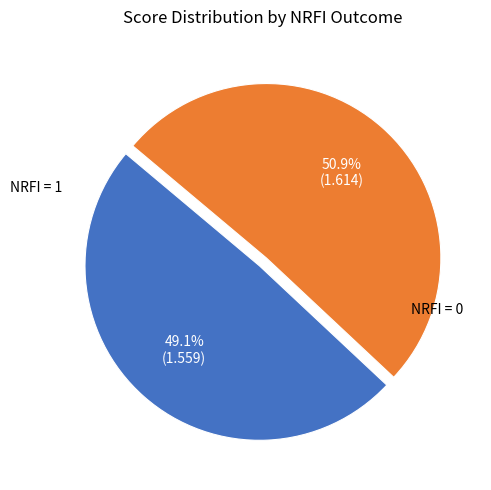

Rank the categories by value from lowest to highest.

NRFI = 1, NRFI = 0